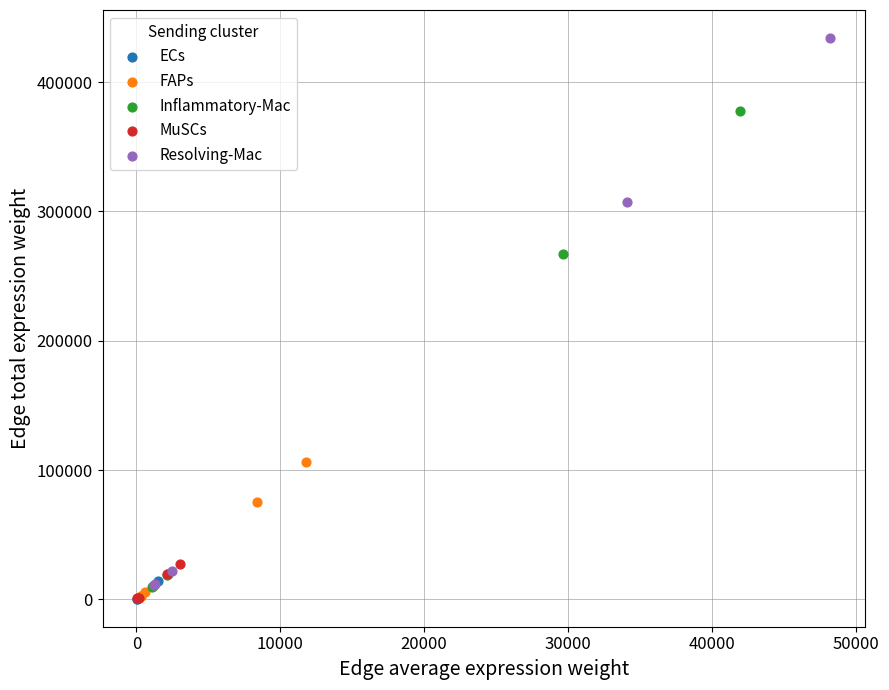

Which series contains the highest Y value?

Resolving-Mac